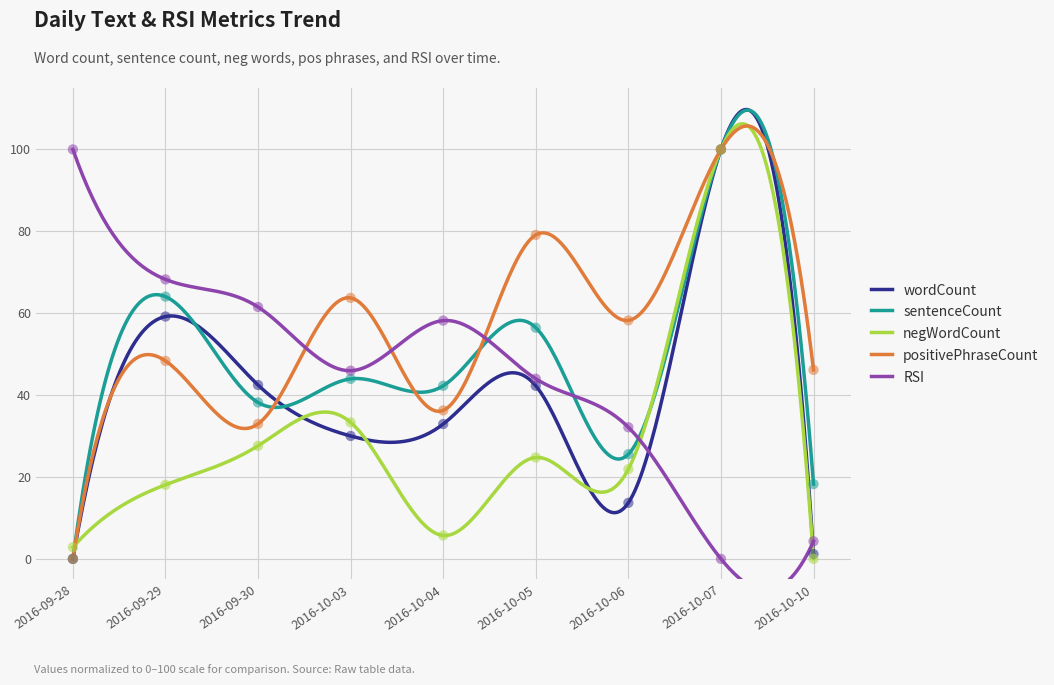

Which series reaches the maximum Y coordinate?

wordCount